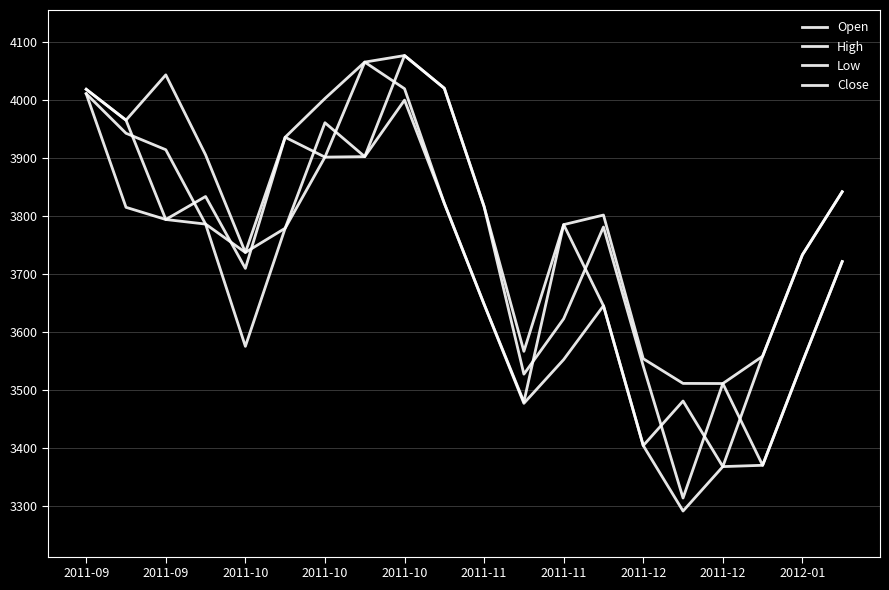

How many lines are shown in the chart?

4